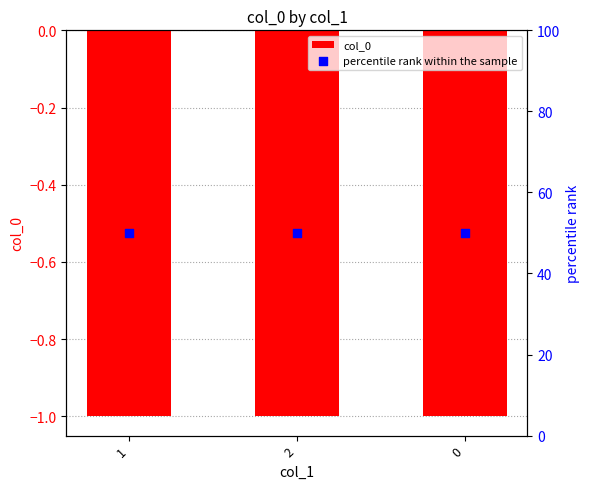

What are all the series names shown in the legend?

col_0, percentile rank within the sample